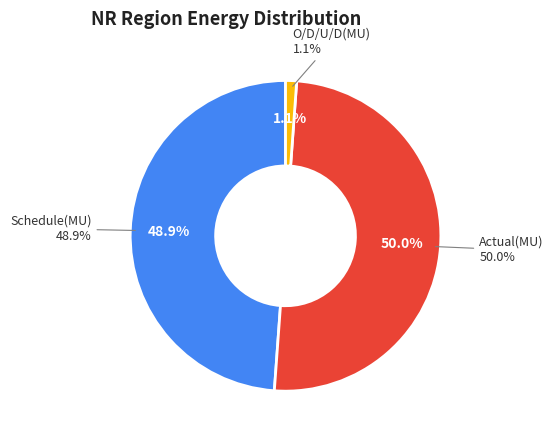

To the nearest percent, what is the average slice percentage?

33%